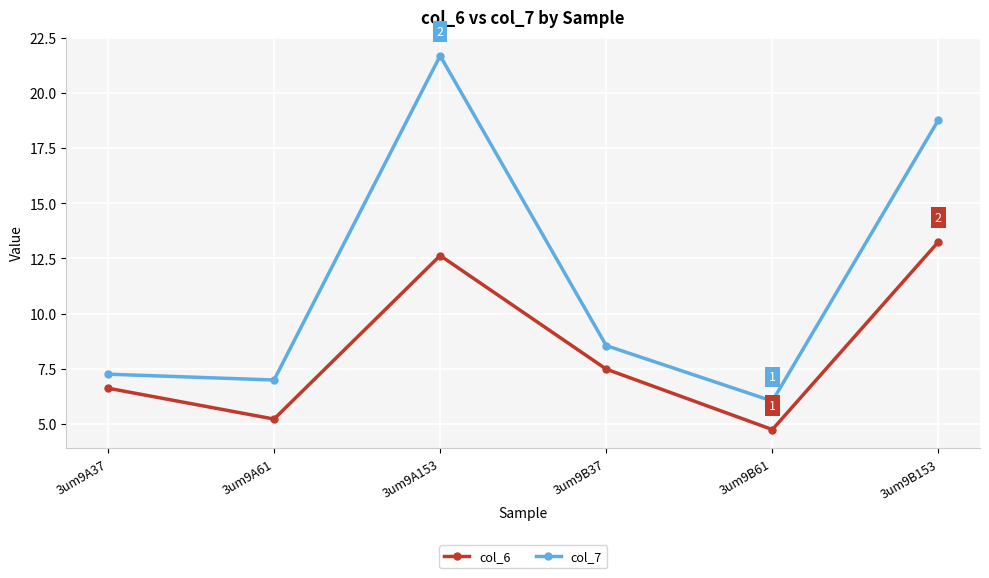

Count the number of data series in this chart.

2